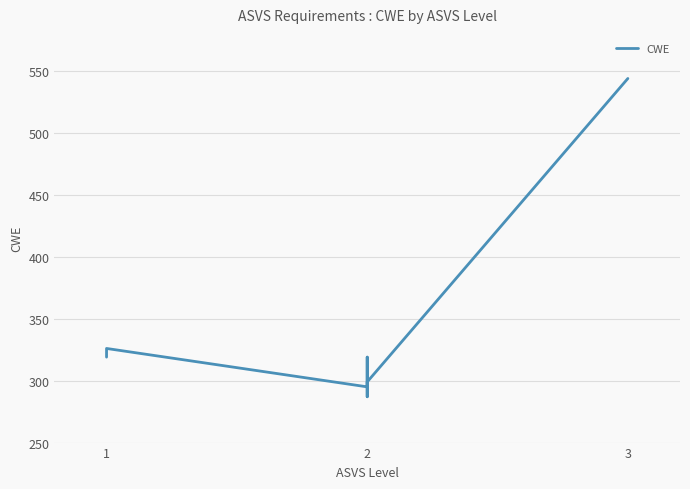

Count the number of categories in the chart.

8